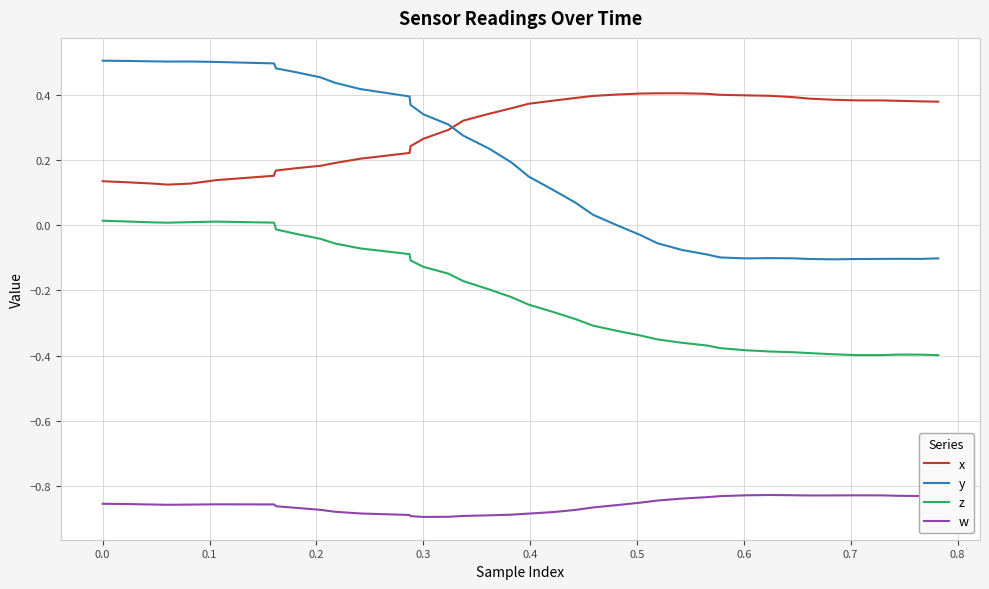

Which series has the largest total across all categories?

x